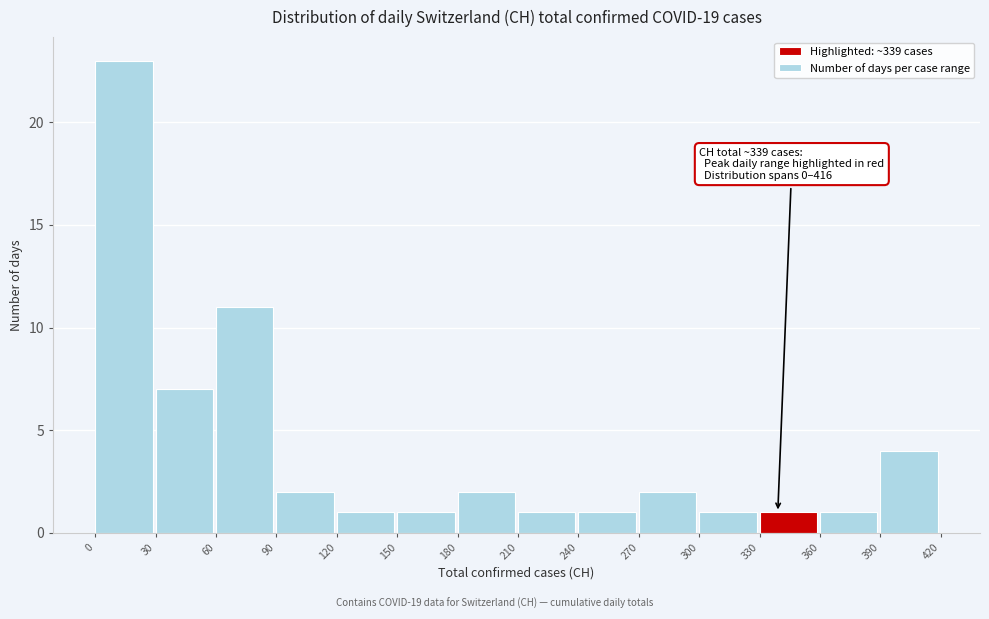

Over which range of the x-axis is the bar tallest?

0 to 30